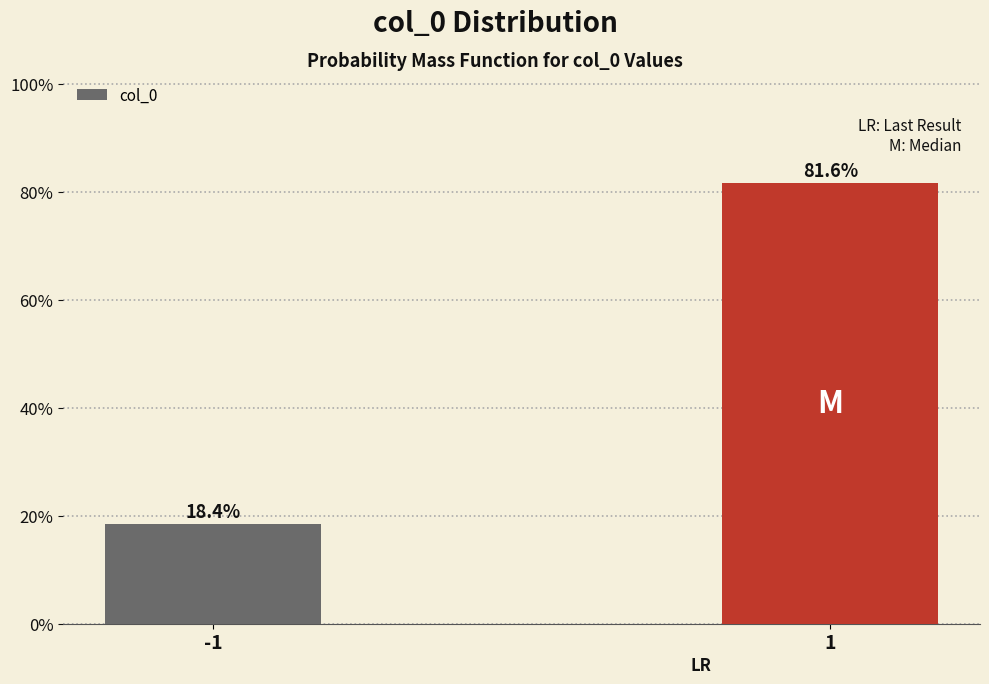

Reading left to right, list all the values displayed in this chart.

-1=18.4	1=81.6